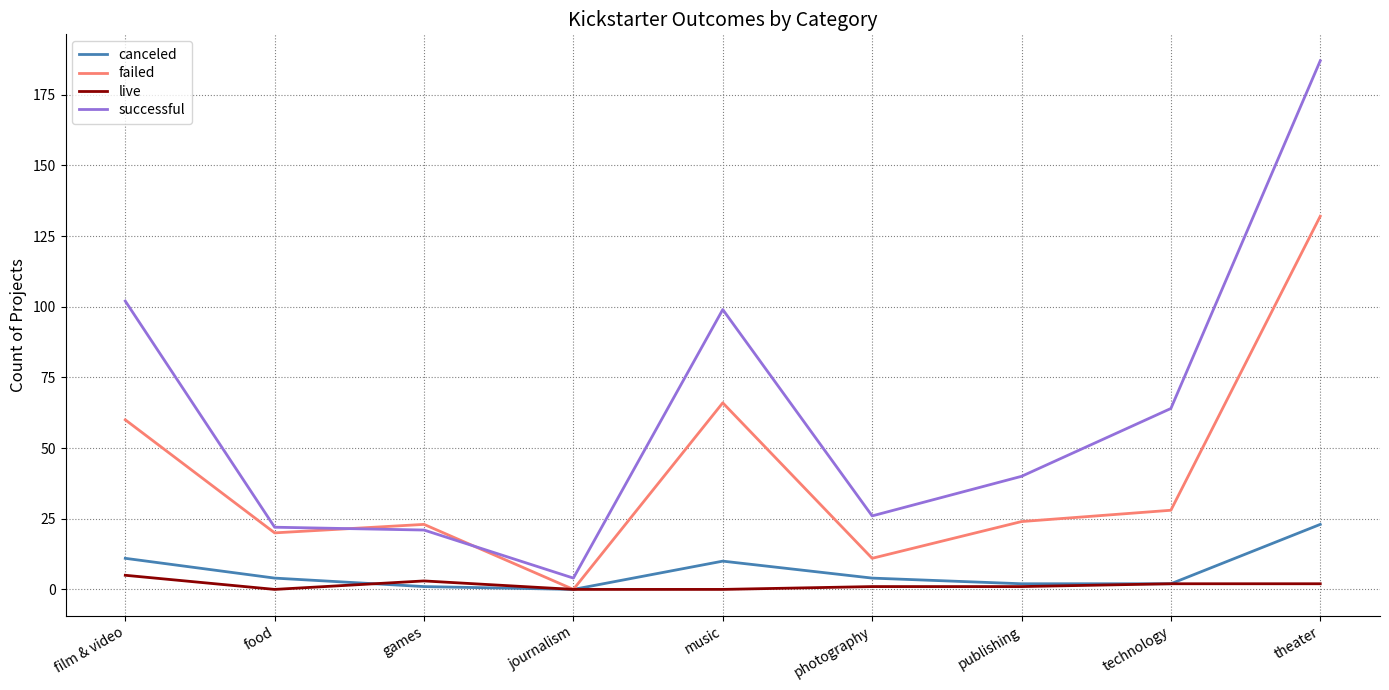

Between which two adjacent categories do live and canceled first intersect?

food and games